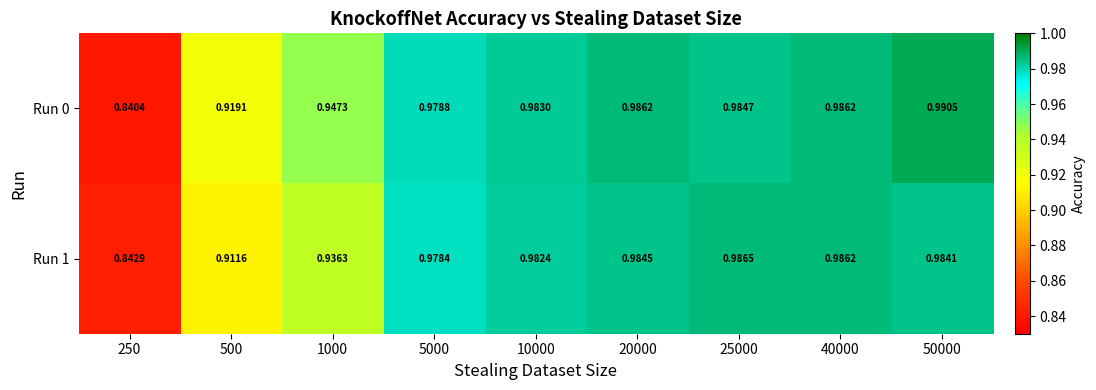

Is the value of Run 0 at 25000 greater than the value of Run 1 at 20000?

Yes